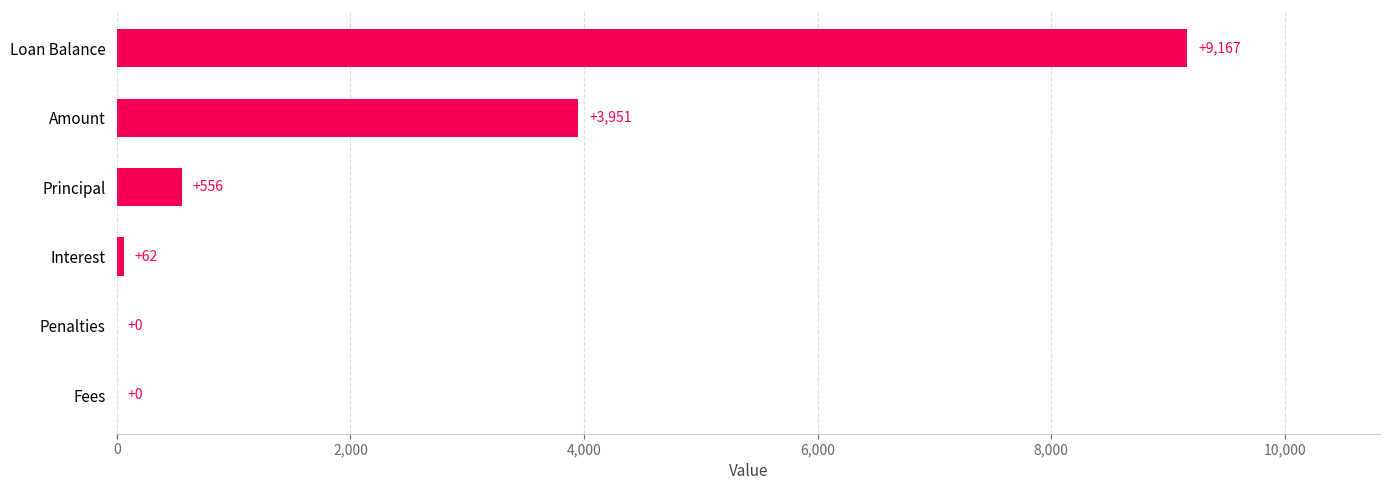

Are the bars grouped side by side (vs. stacked)?

No